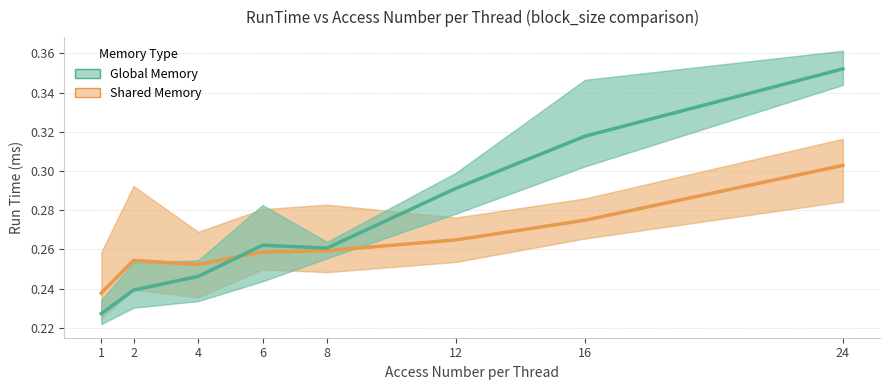

What is the total value across all series at 16?

0.6